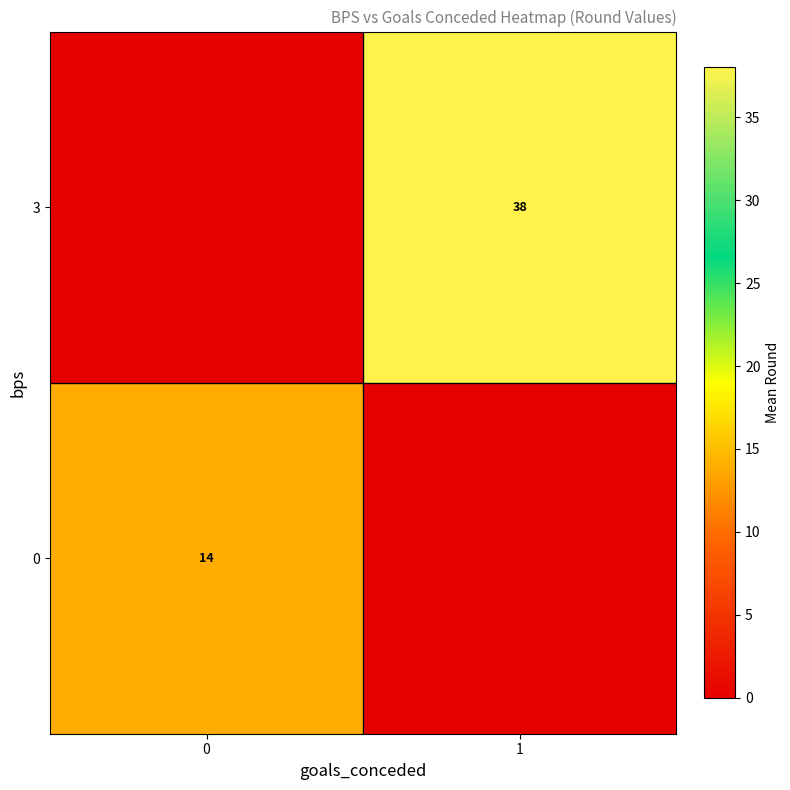

What value does the row_0 series have at 0?

13.8